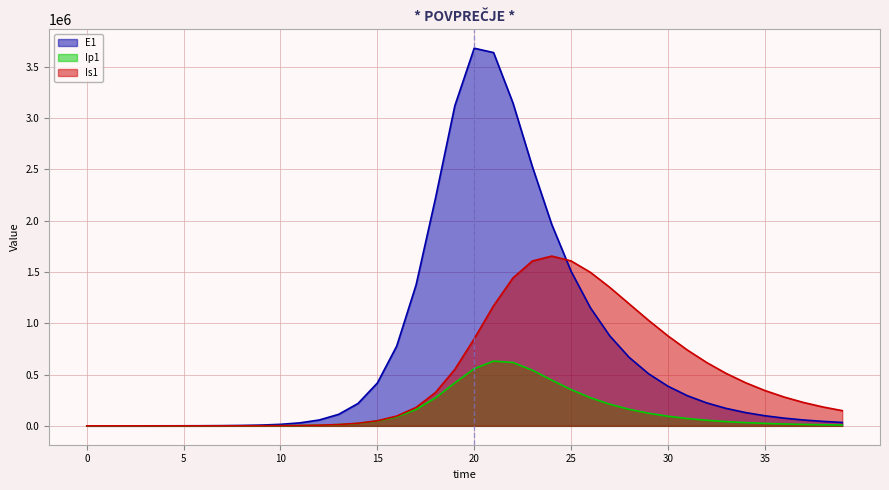

What is the difference between the second highest and second lowest values in the Ip1 series?

617969.1